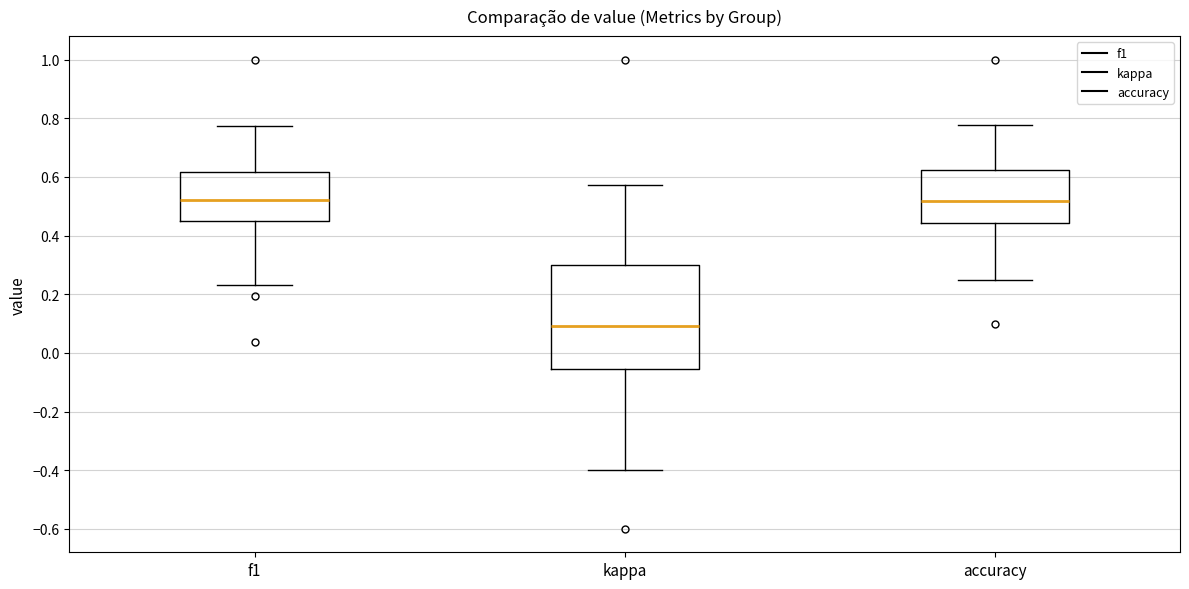

Where is the upper edge of the box for kappa on the y-axis? The values are not printed on the chart, so give them approximately, as read against the axis.

0.30